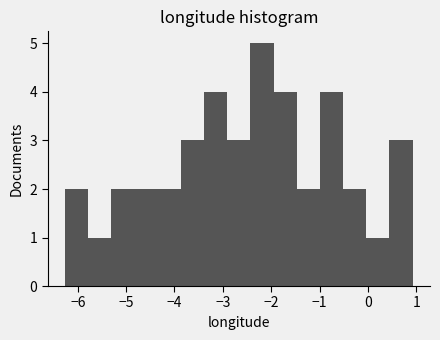

Reading left to right, transcribe this chart: for each bar, give the range it covers on the x-axis and its height. Neither the bar edges nor the heights are printed on the chart, so give them approximately, as read against the axes.

-6.3 to -5.8: 2
-5.8 to -5.3: 1
-5.3 to -4.8: 2
-4.8 to -4.3: 2
-4.3 to -3.9: 2
-3.9 to -3.4: 3
-3.4 to -2.9: 4
-2.9 to -2.4: 3
-2.4 to -2.0: 5
-2.0 to -1.5: 4
-1.5 to -1.0: 2
-1.0 to -0.5: 4
-0.5 to 0.0: 2
0.0 to 0.4: 1
0.4 to 0.9: 3